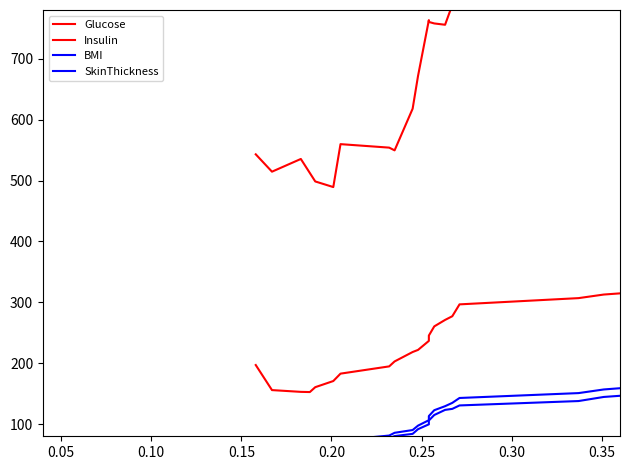

True or false: Insulin and BMI cross at least once.

False